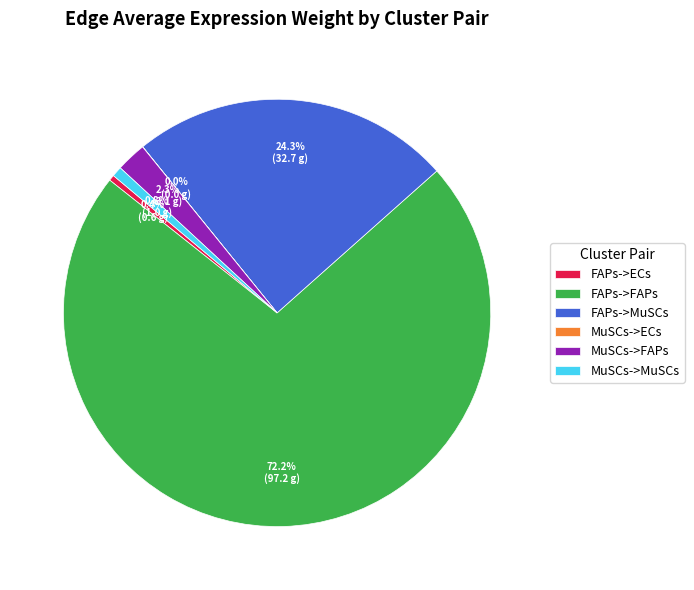

The FAPs->FAPs slice represents 72% of the pie. True or false?

True